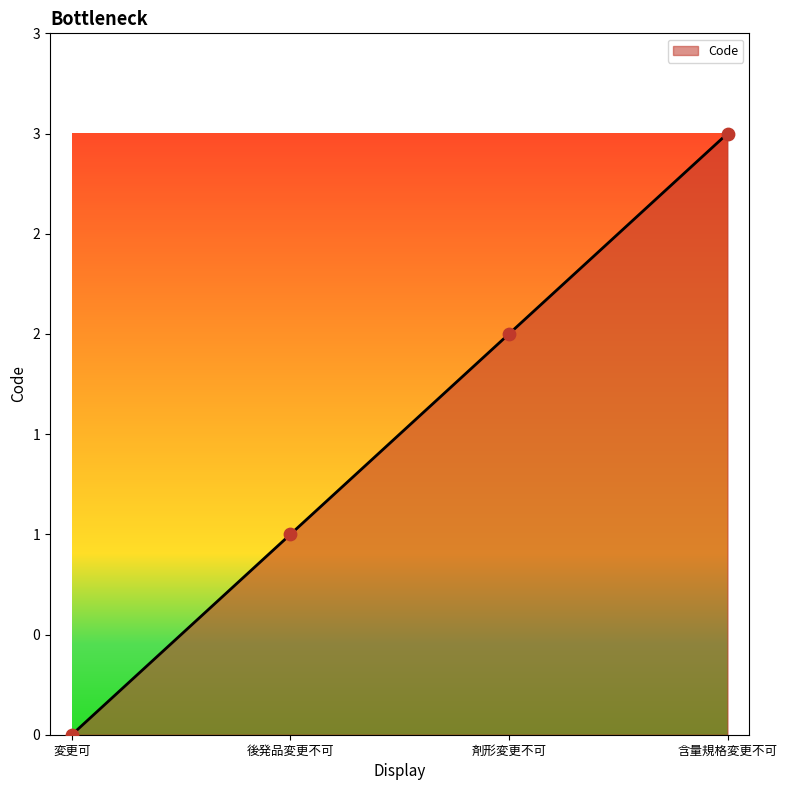

Approximately how many times larger is the value at 含量規格変更不可 compared to 剤形変更不可?

1.5